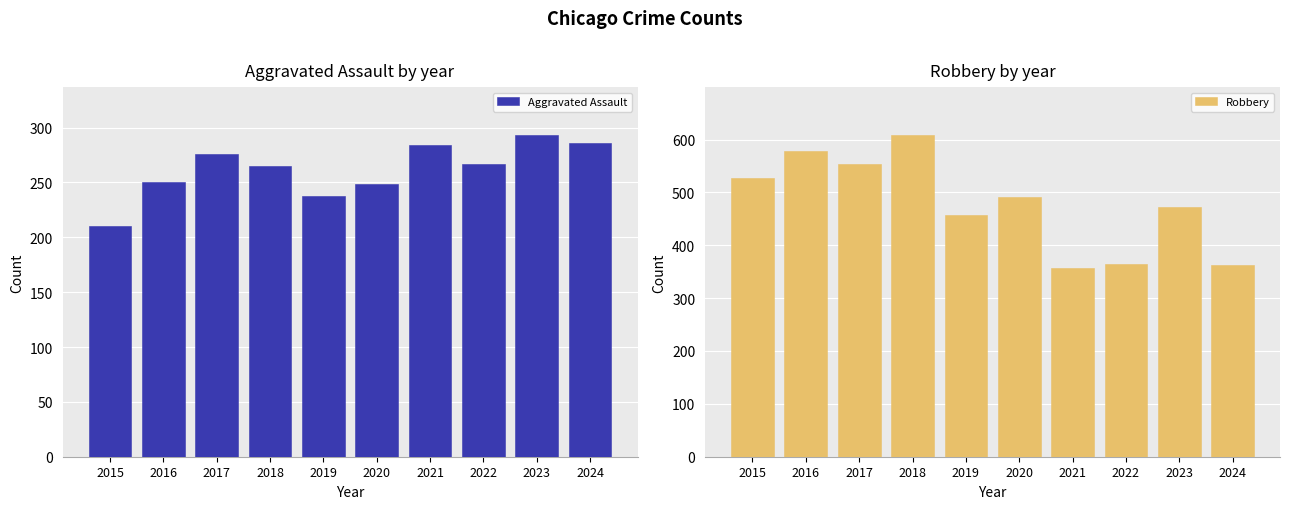

The value of Aggravated Assault at 2023 is 293. True or false?

True